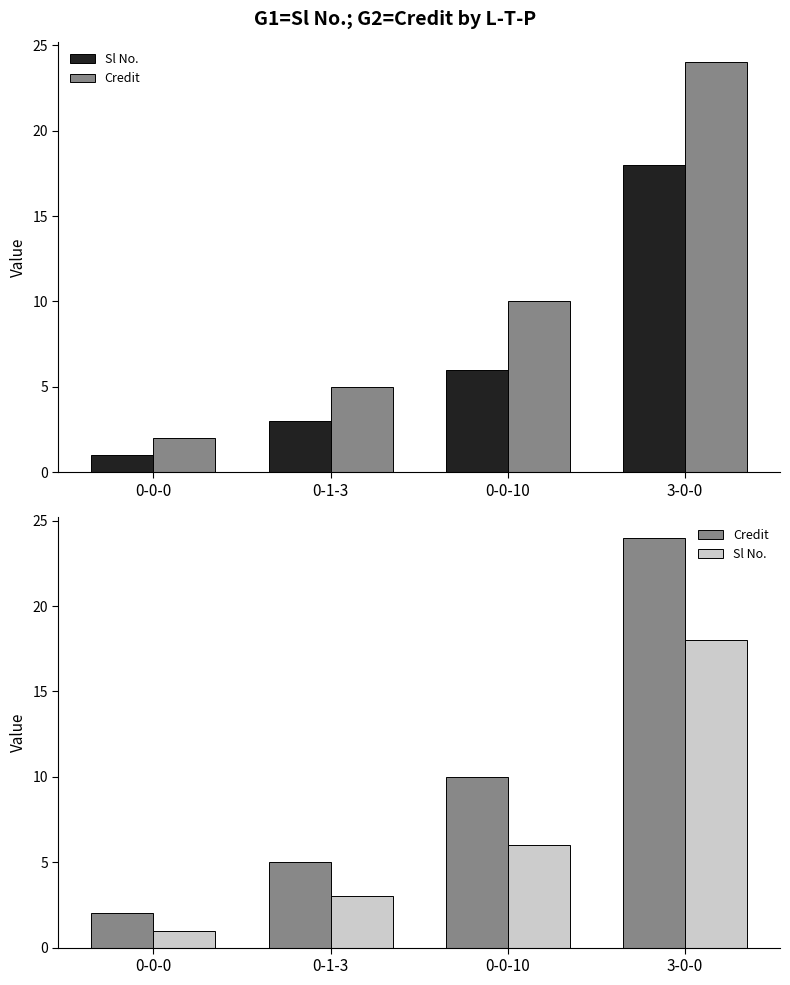

Reading right to left, transcribe all the data shown in this chart.

Sl No.: 3-0-0=18	0-0-10=6	0-1-3=3	0-0-0=1
Credit: 3-0-0=24	0-0-10=10	0-1-3=5	0-0-0=2